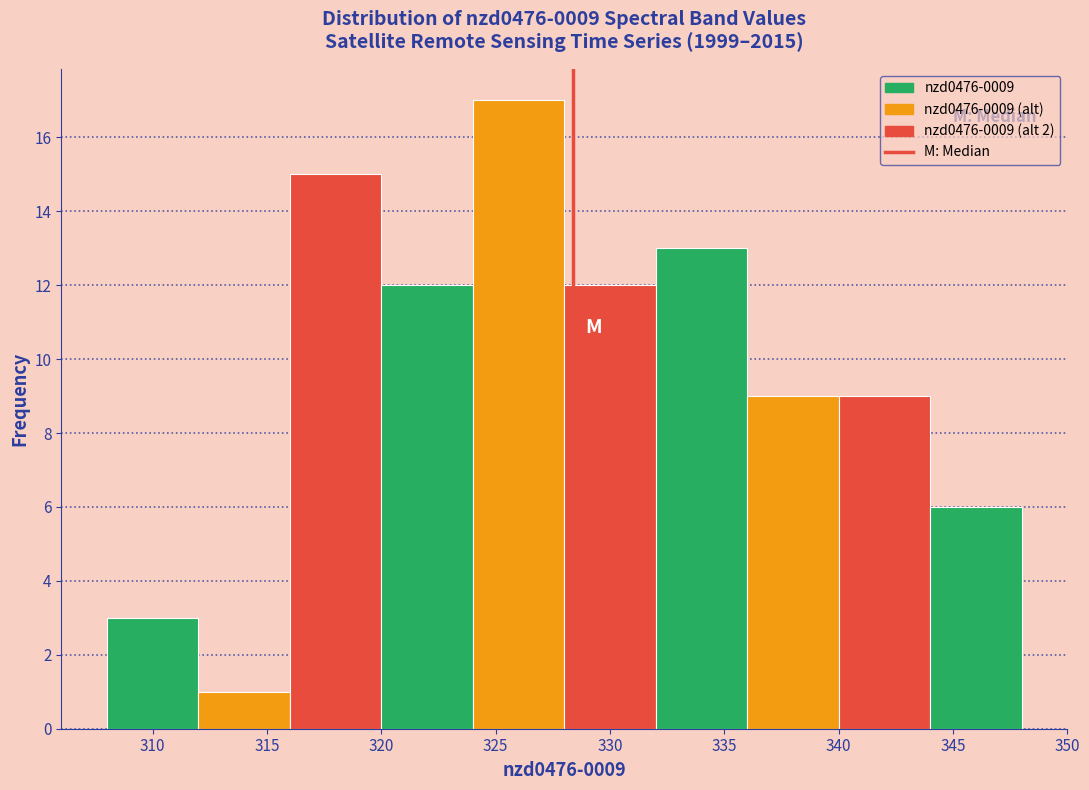

Which range on the x-axis has the tallest bar?

324 to 328